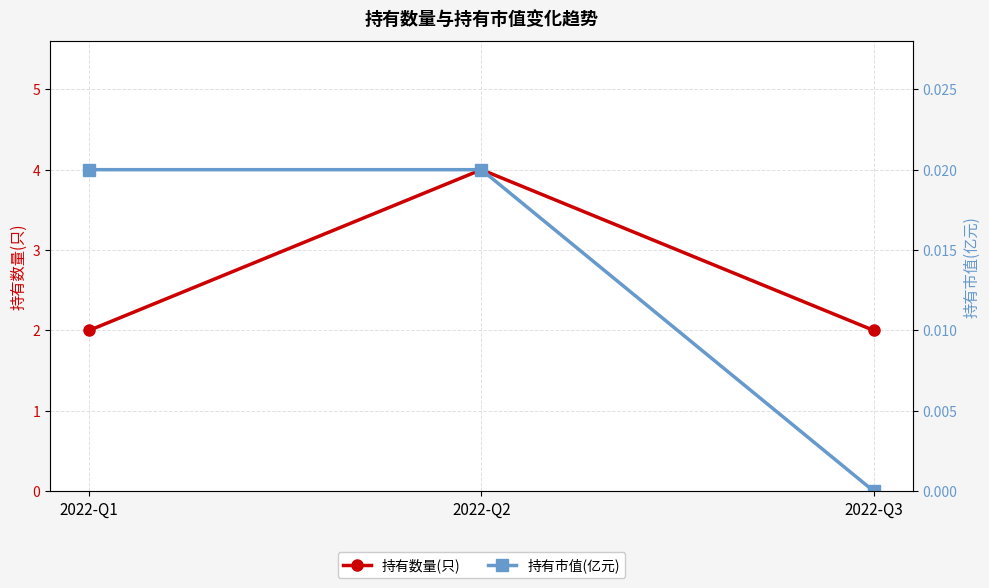

Which series has the largest range (max minus min)?

持有数量(只)